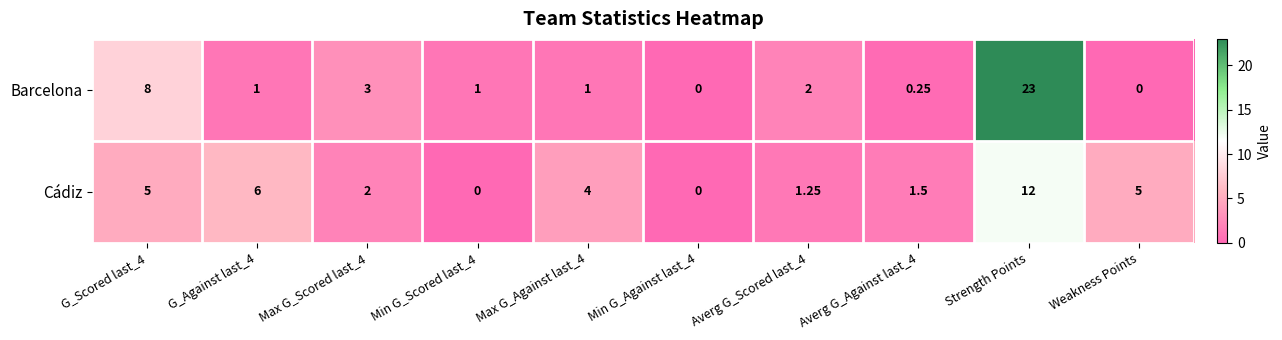

Which series changed the most between Averg G_Scored last_4 and Strength Points?

Barcelona